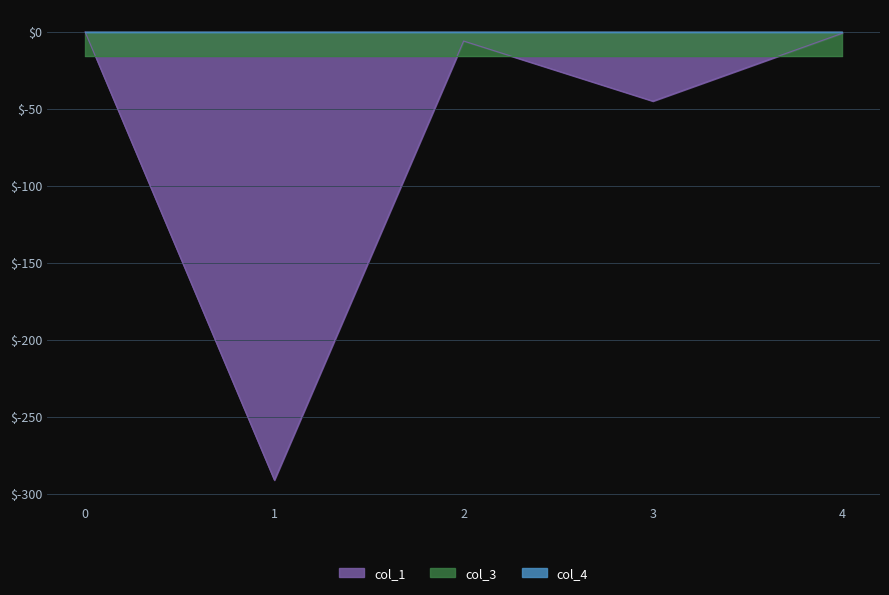

The value of col_1 at 1 is -182.9. True or false?

False